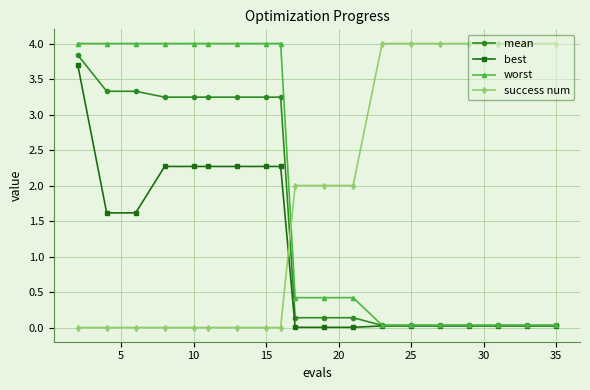

What is the greatest value displayed?

4.0